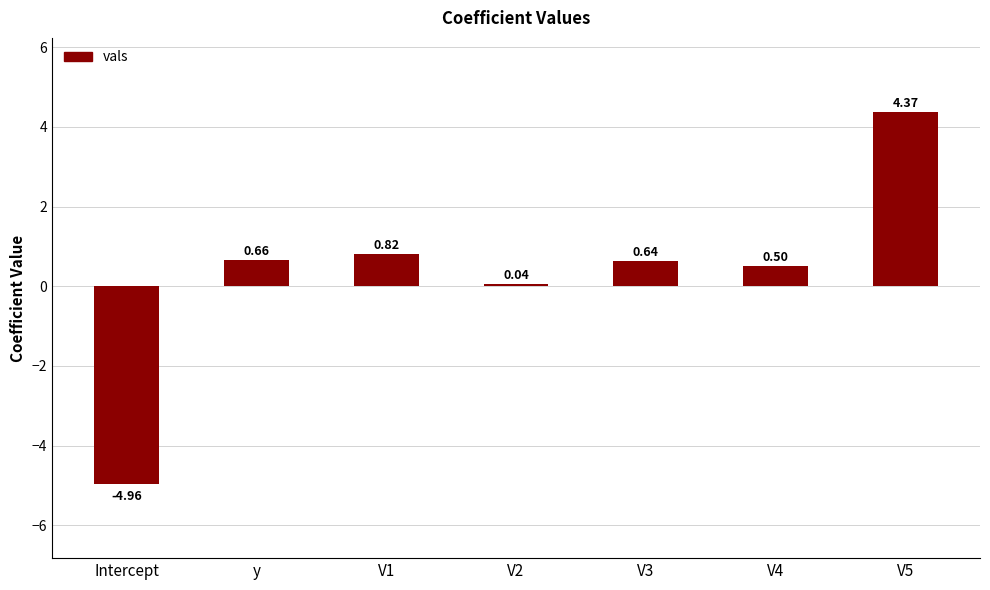

What is the label of the 4th bar from the left?

V2